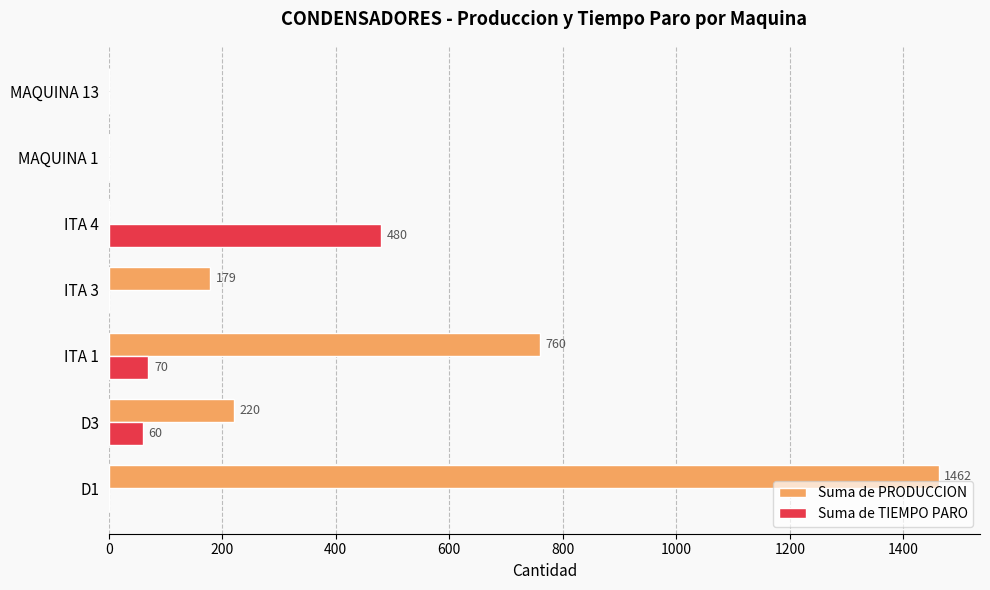

What is the sum of all Suma de TIEMPO PARO values?

610